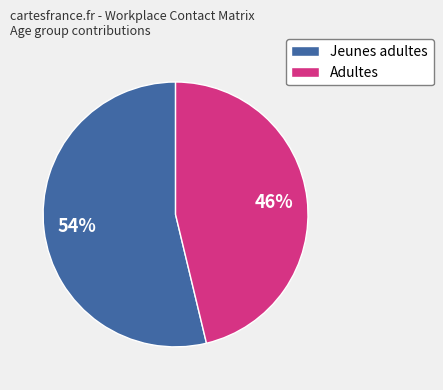

To the nearest percent, what portion does Jeunes adultes represent?

54%